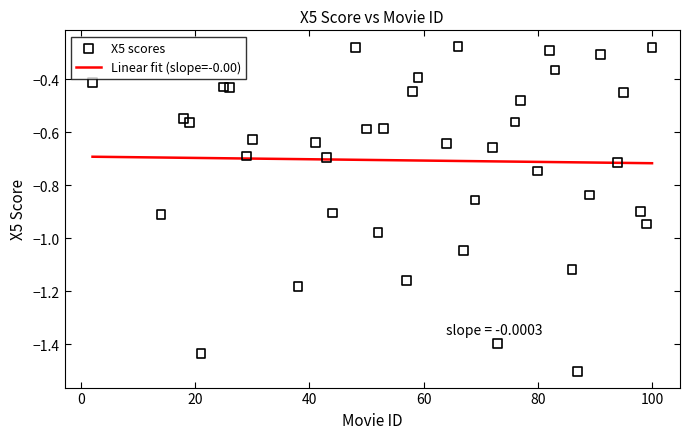

Which series reaches the maximum Y coordinate?

X5 scores